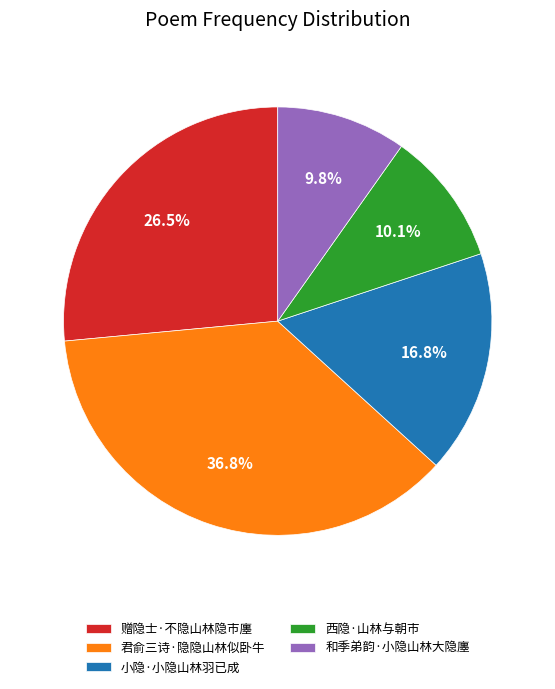

The 小隐·小隐山林羽已成 slice represents 7% of the pie. True or false?

False